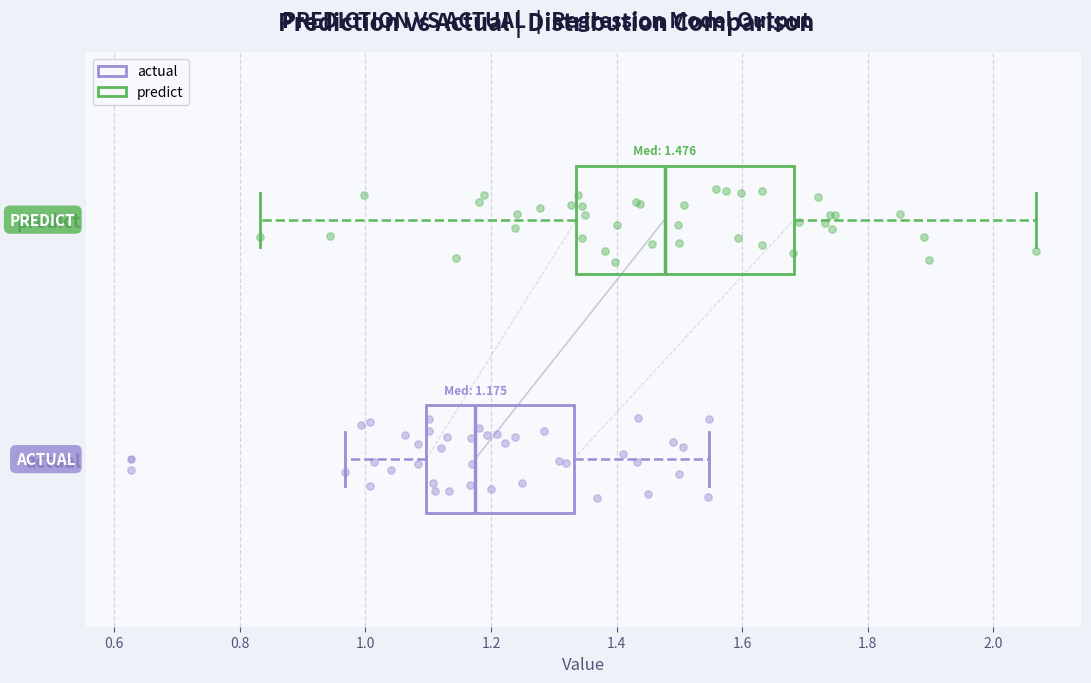

Comparing the boxes themselves (not the whiskers), which one is the widest?

predict